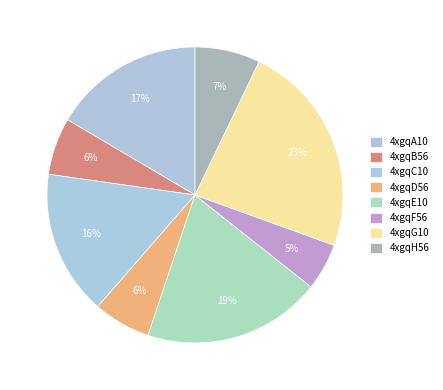

Is it true that 4xgqC10 is 16% of the pie?

True